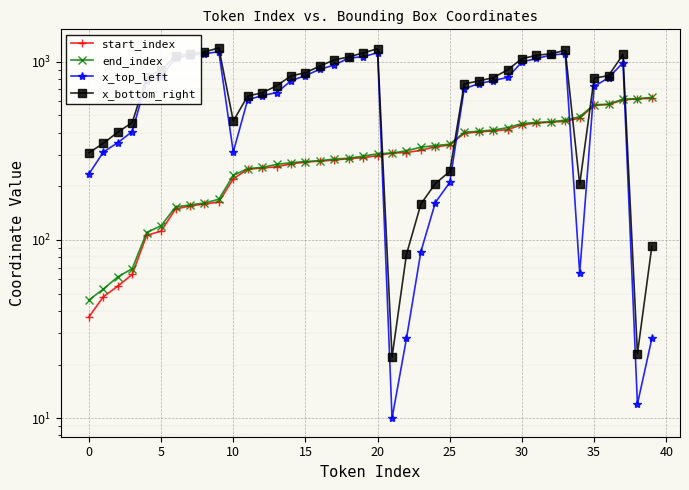

How many interior local valleys does the x_bottom_right series have?

4